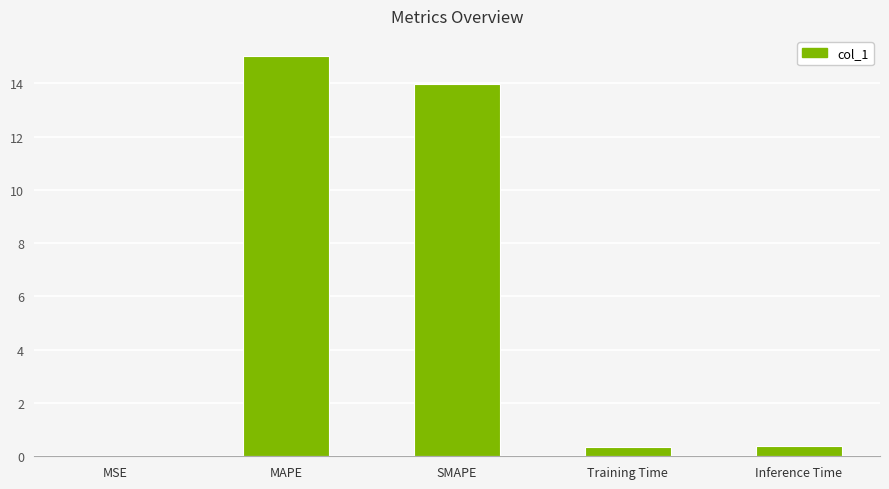

What is the greatest value displayed?

15.0